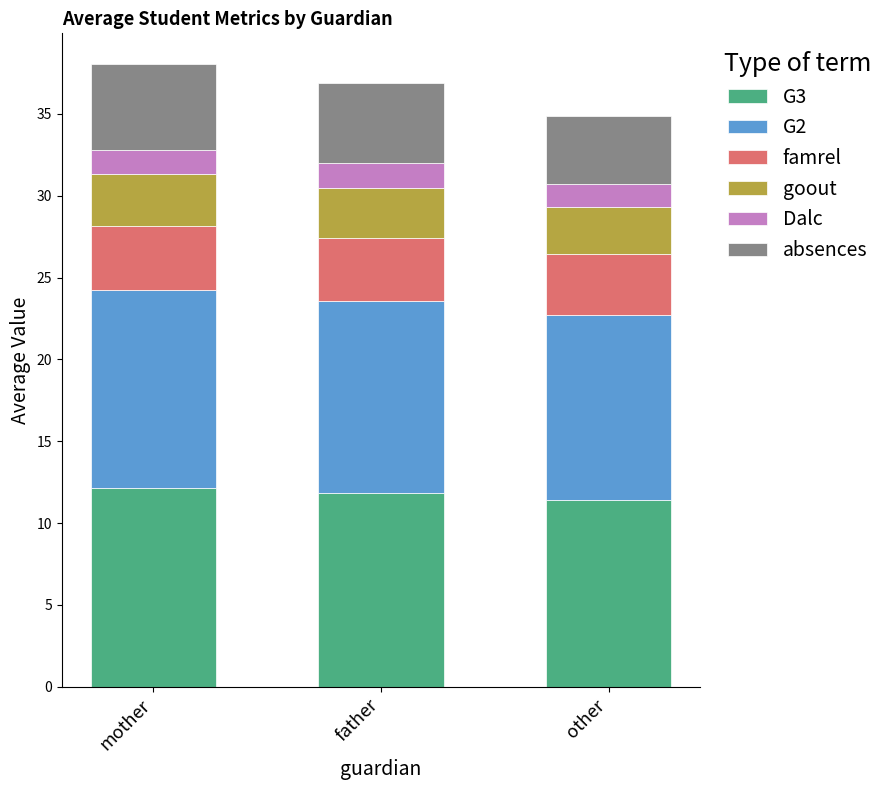

True or false: G3 has a value of 12.2 at mother.

True